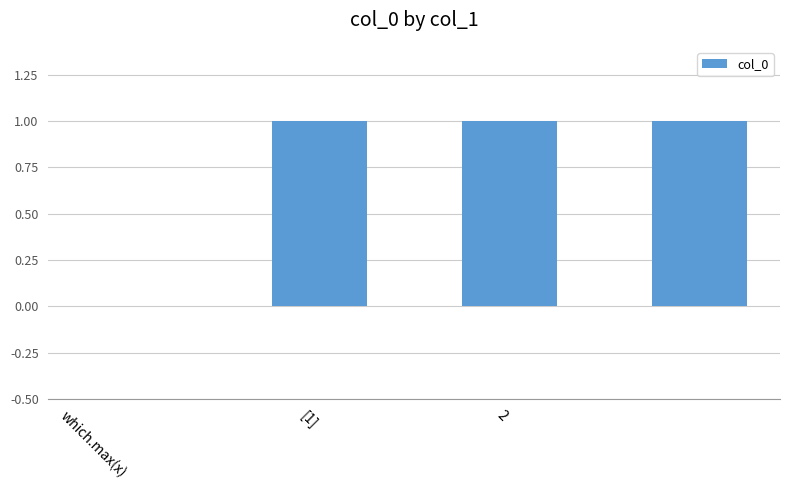

What is the sum of all values?

3